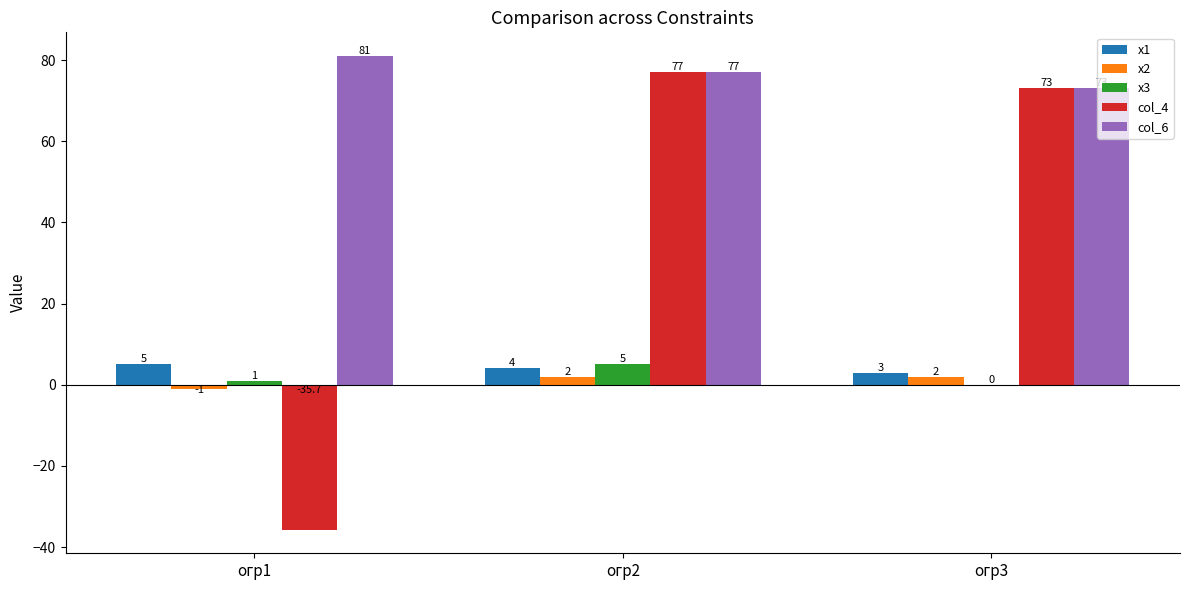

Reading left to right, extract all data points from this chart.

х1: 5.0	4.0	3.0
х2: -1.0	2.0	2.0
х3: 1.0	5.0	0.0
col_4: -35.7	77.0	73.0
col_6: 81.0	77.0	73.0